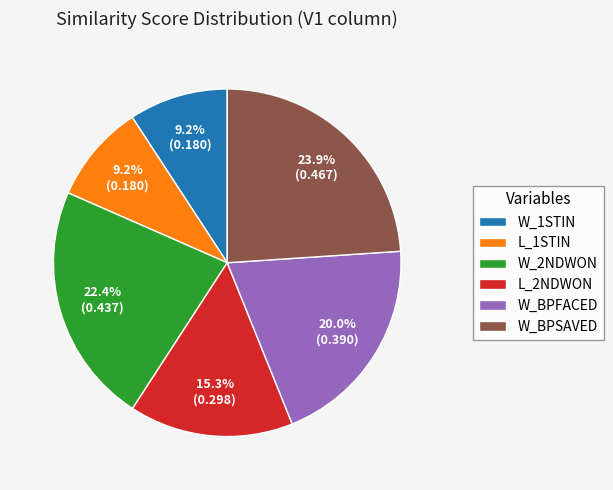

Count the number of slices in the pie.

6